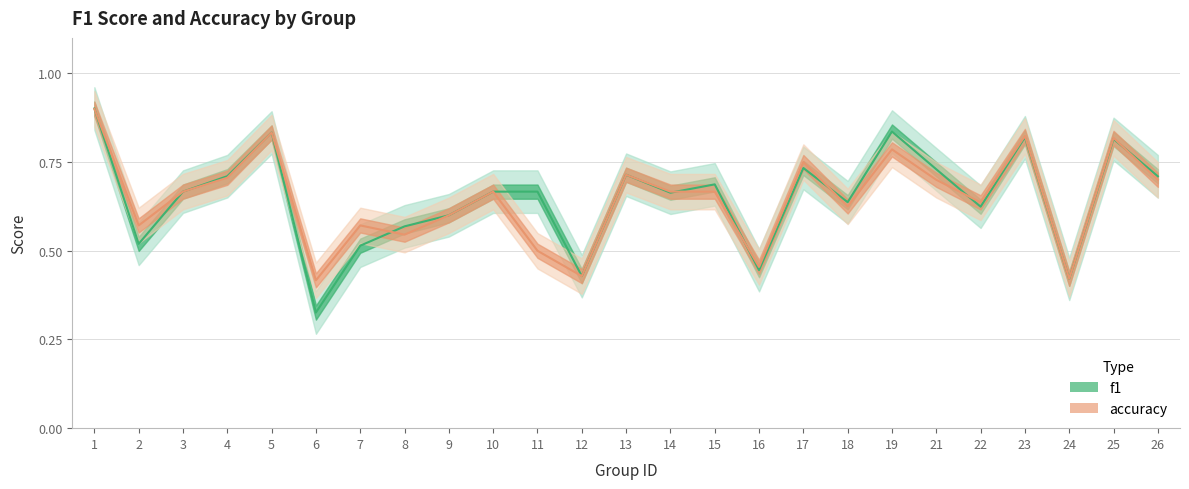

At which category does f1 reach its first local peak?

5